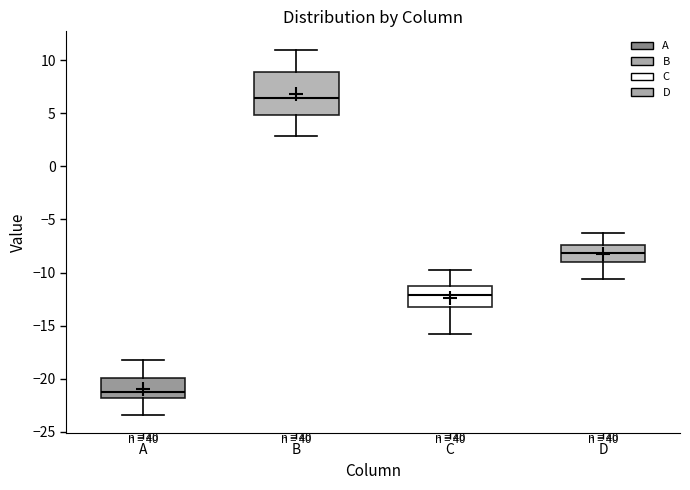

Reading left to right, transcribe this box plot: for each box, give where its median line is, the range the box spans, and where its two whiskers end, as read against the y-axis. The values are not printed on the chart, so give them approximately, as read against the axis.

A: median -21.0, box -22.0 to -20.0, whiskers -23.5 to -18.0
B: median 6.5, box 5.0 to 9.0, whiskers 3.0 to 11.0
C: median -12.0, box -13.0 to -11.0, whiskers -16.0 to -10.0
D: median -8.0, box -9.0 to -7.5, whiskers -10.5 to -6.5